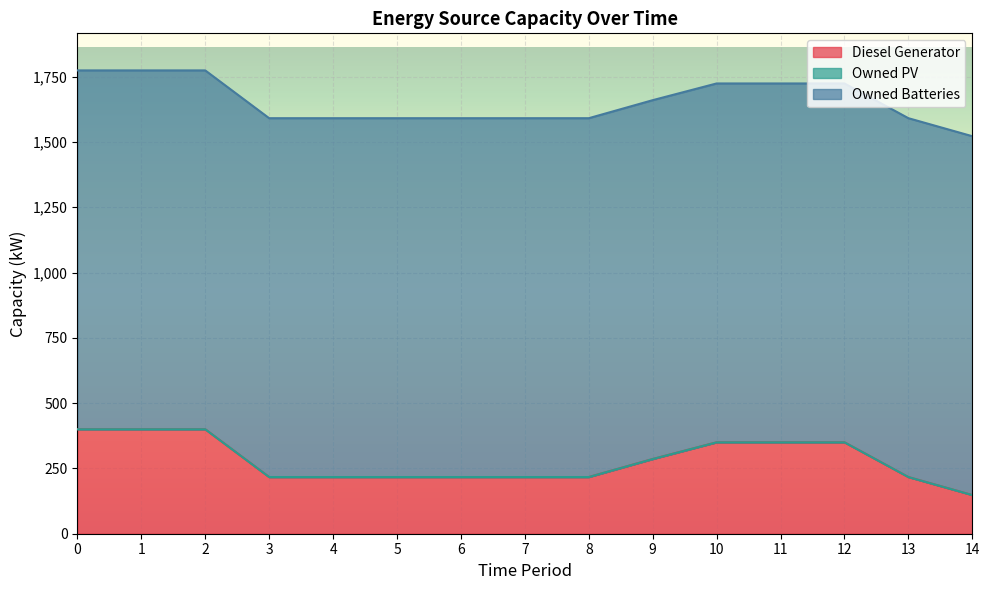

What is the spread (max minus min) of values at 3?

1374